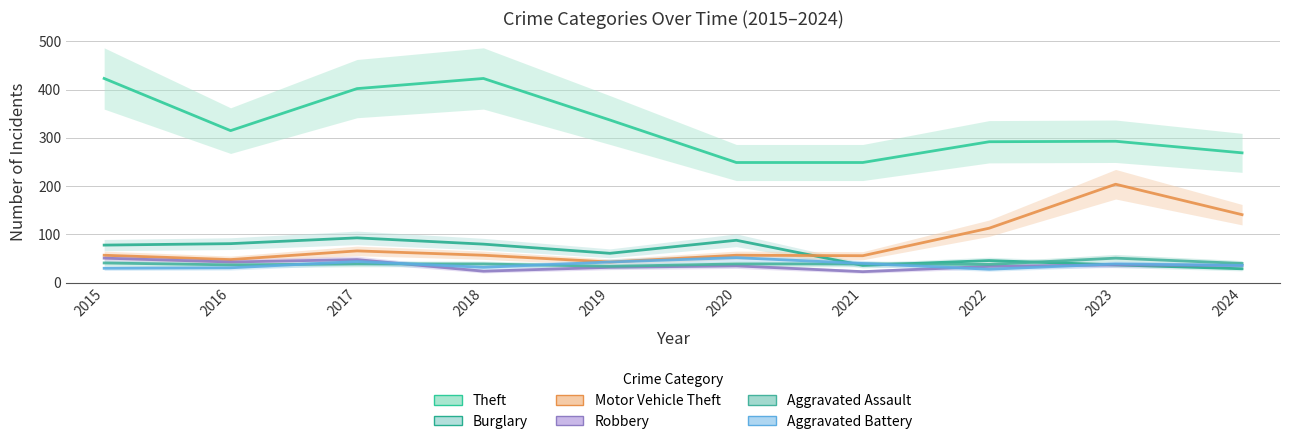

Rank the series by their maximum value, from highest to lowest.

Theft, Motor Vehicle Theft, Burglary, Aggravated Battery, Robbery, Aggravated Assault